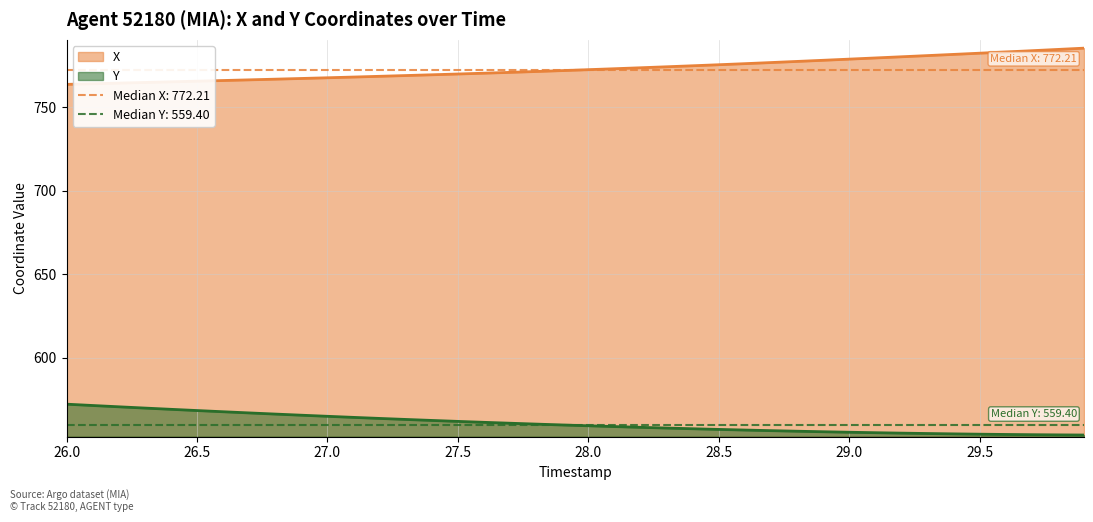

At which category is the sum across all series the highest?

29.9